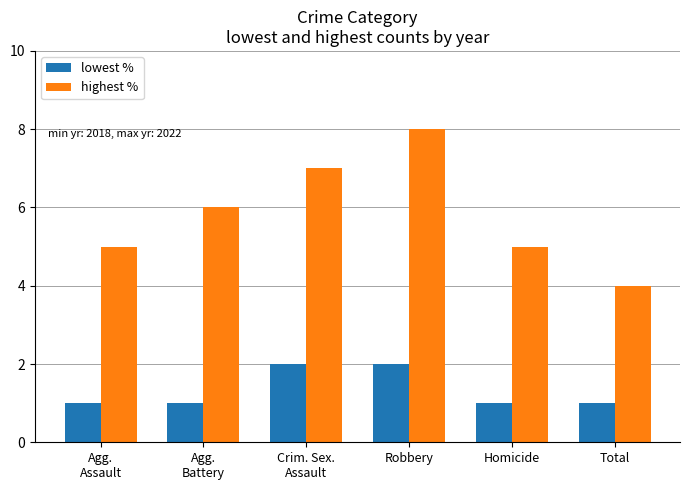

Rank the series at Criminal Sexual Assault from highest to lowest value.

highest %, lowest %